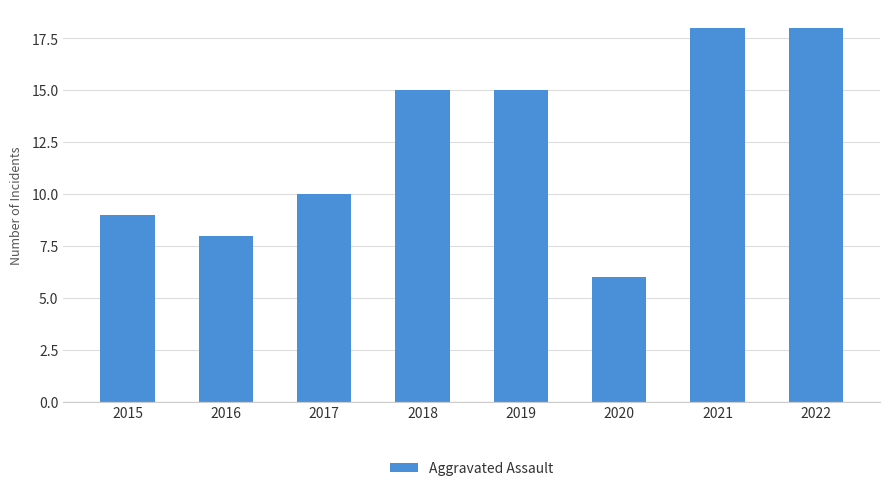

What is the average value?

12